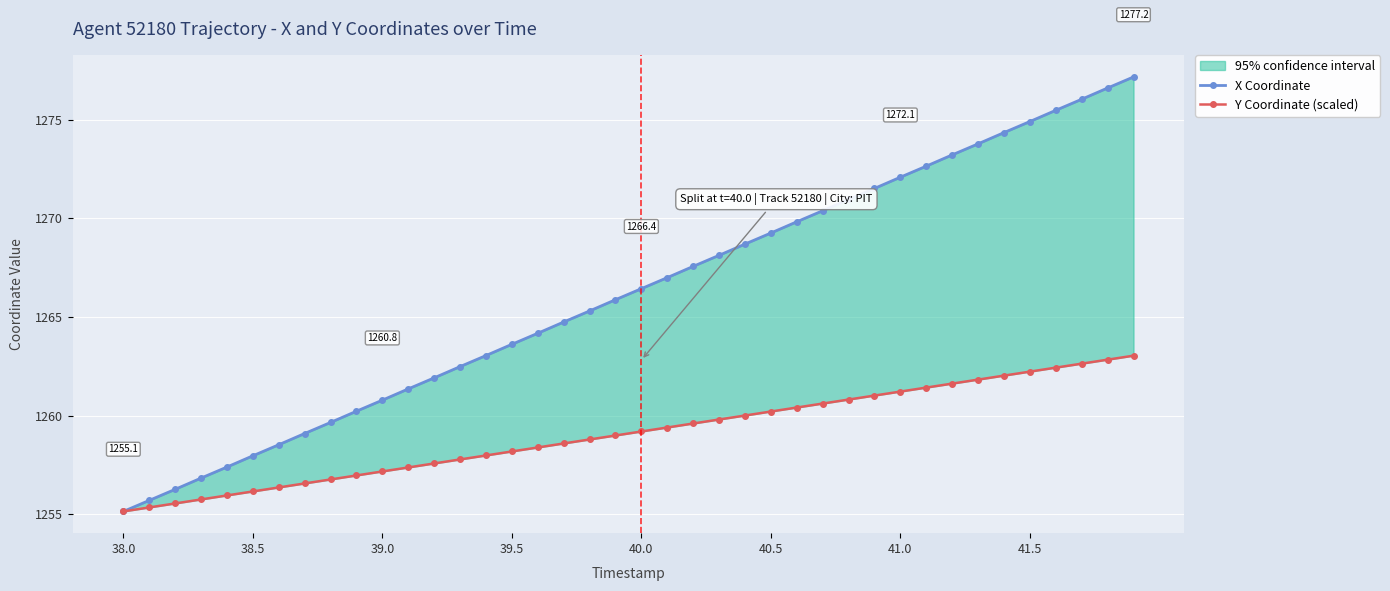

List the series in order of their overall mean, lowest first.

Y Coordinate (scaled), X Coordinate